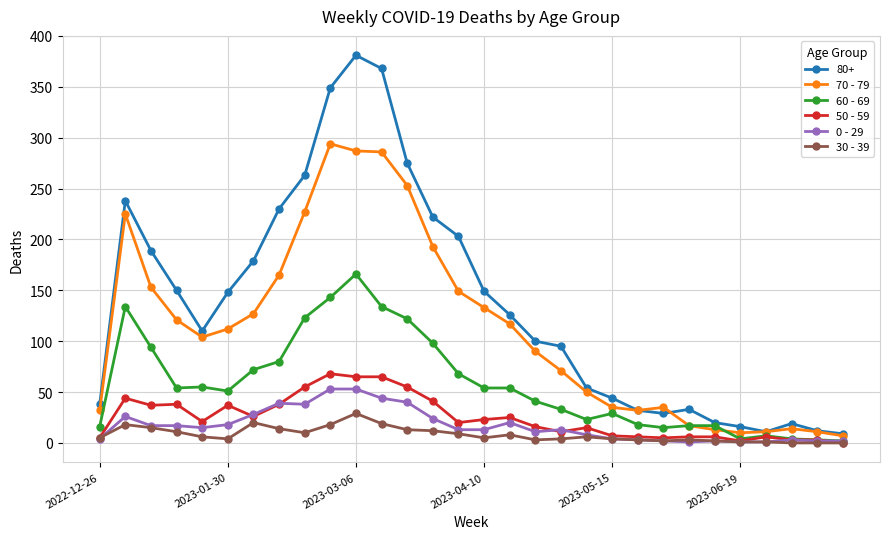

Which series has the largest total across all categories?

80+